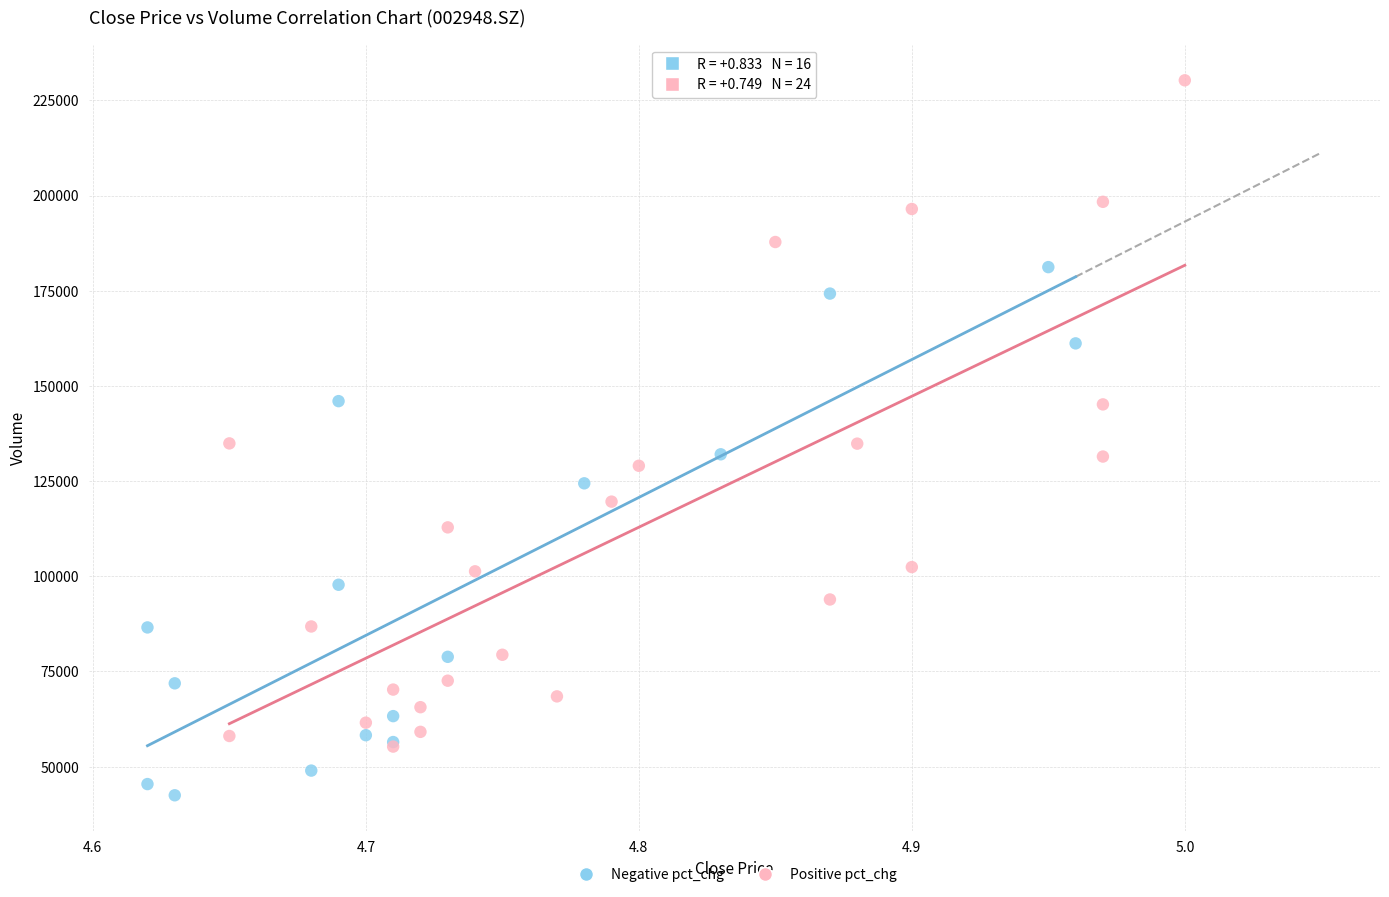

Which series reaches the minimum Y coordinate?

Negative pct_chg